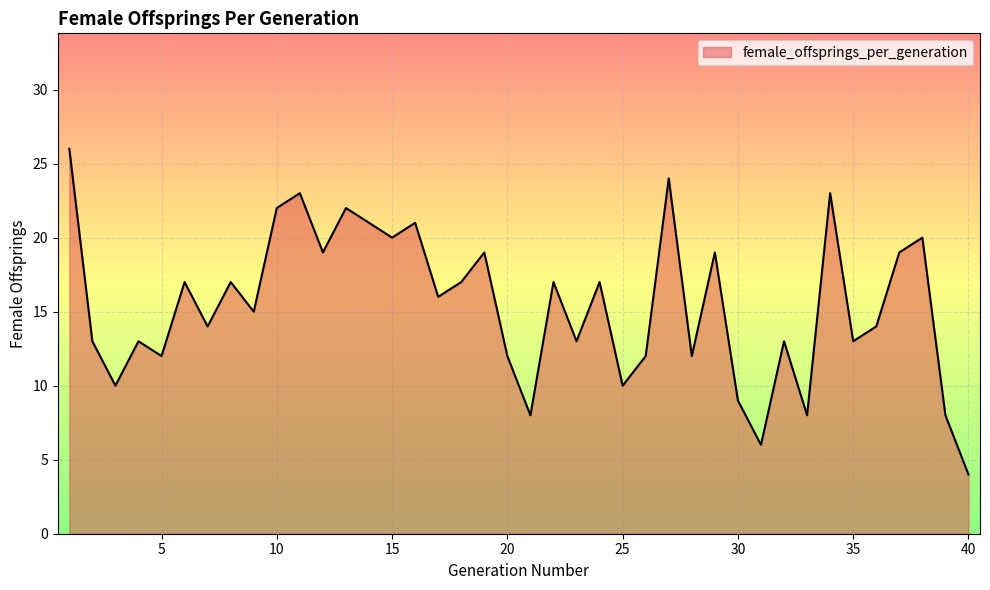

What is the greatest value displayed?

26